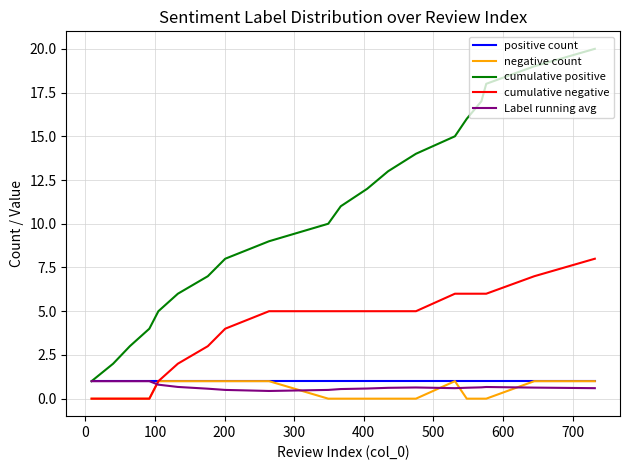

True or false: negative count and cumulative positive cross at least once.

False